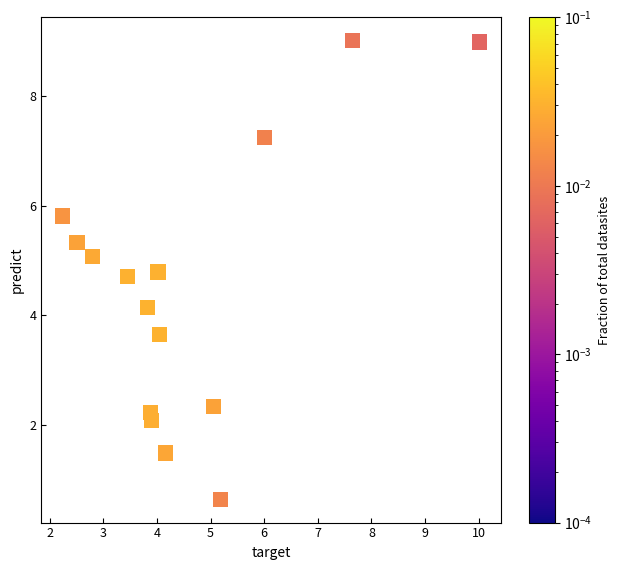

What is the range of X values (max minus min)?

7.8